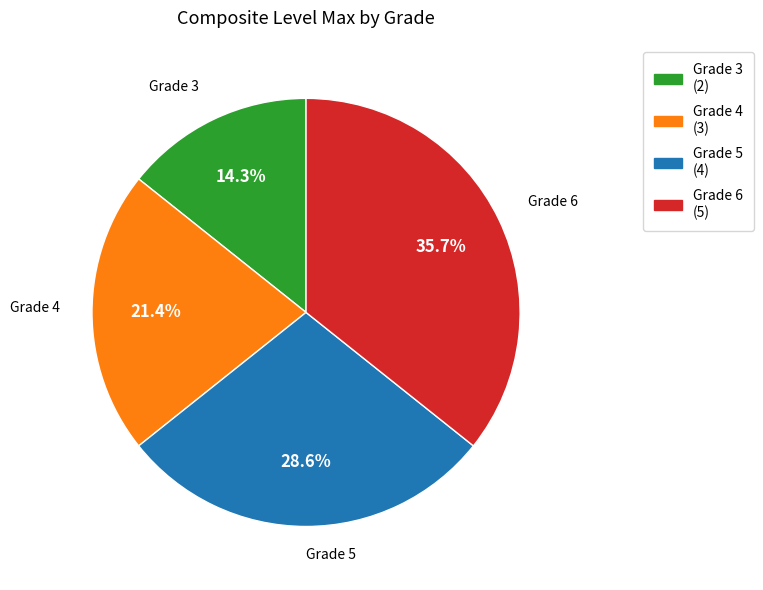

What is the ratio of the value at Grade 3 (2) to the value at Grade 6 (5)?

0.4